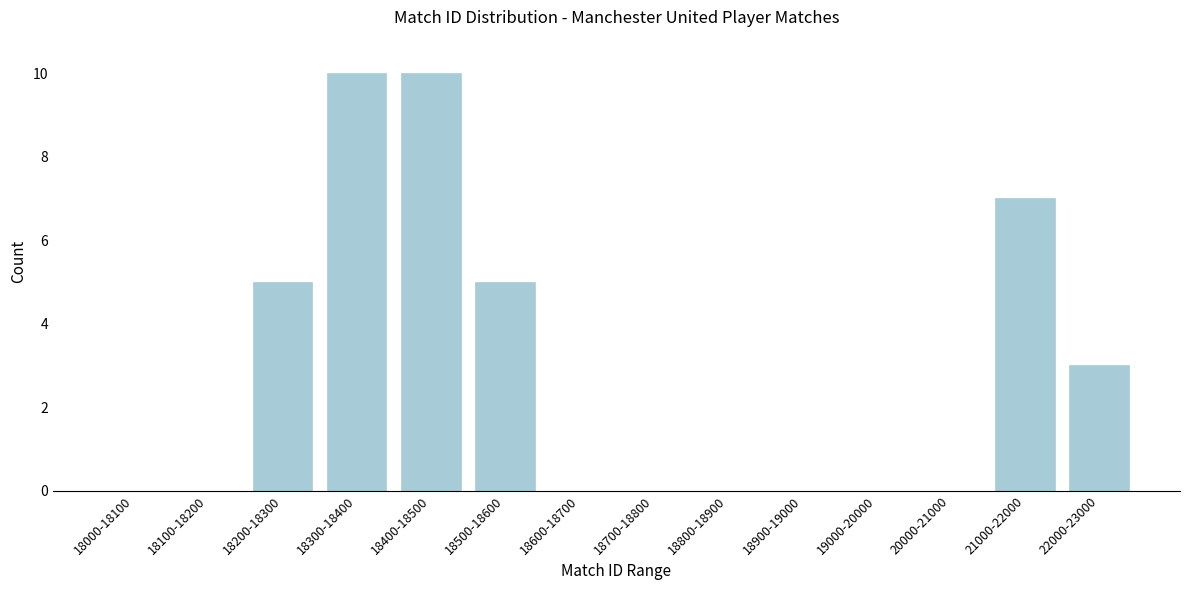

Reading left to right, what are all the values shown in this chart?

18000-18100=0	18100-18200=0	18200-18300=5	18300-18400=10	18400-18500=10	18500-18600=5	18600-18700=0	18700-18800=0	18800-18900=0	18900-19000=0	19000-20000=0	20000-21000=0	21000-22000=7	22000-23000=3